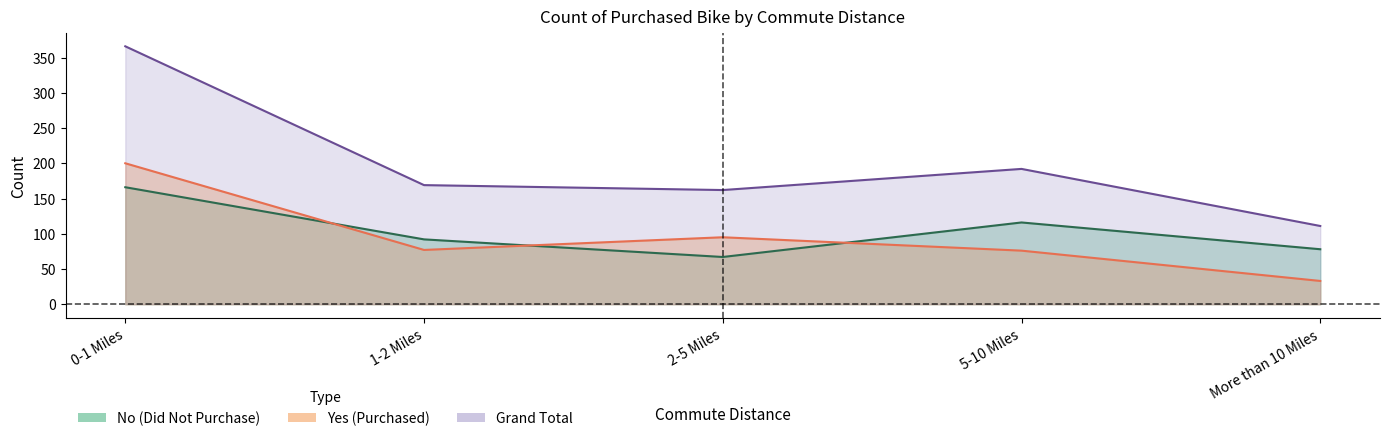

True or false: Grand Total has a value of 366 at 0-1 Miles.

True